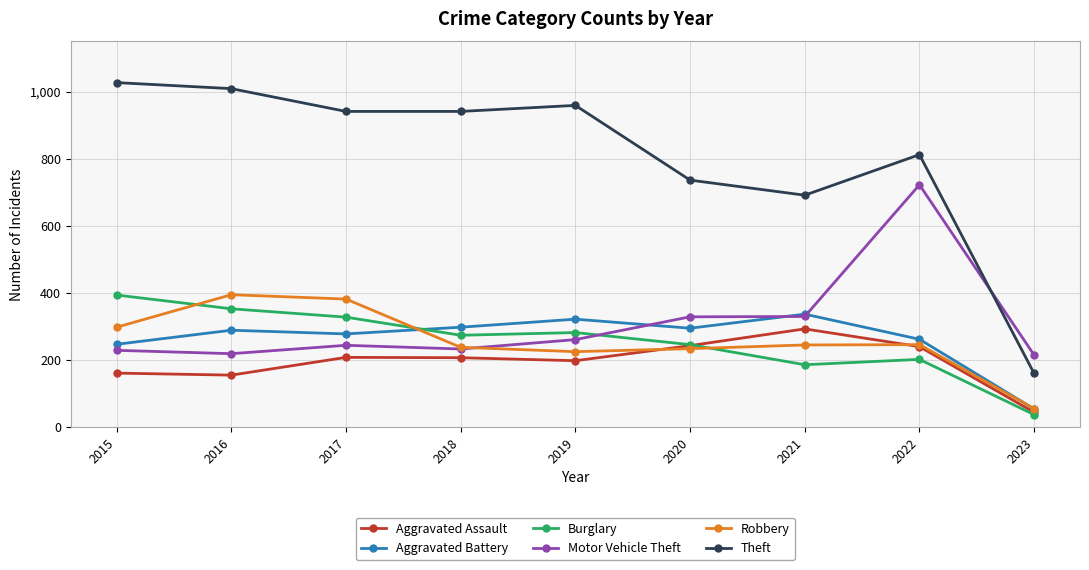

What is the value of the Theft point at the 1st from the left?

1027